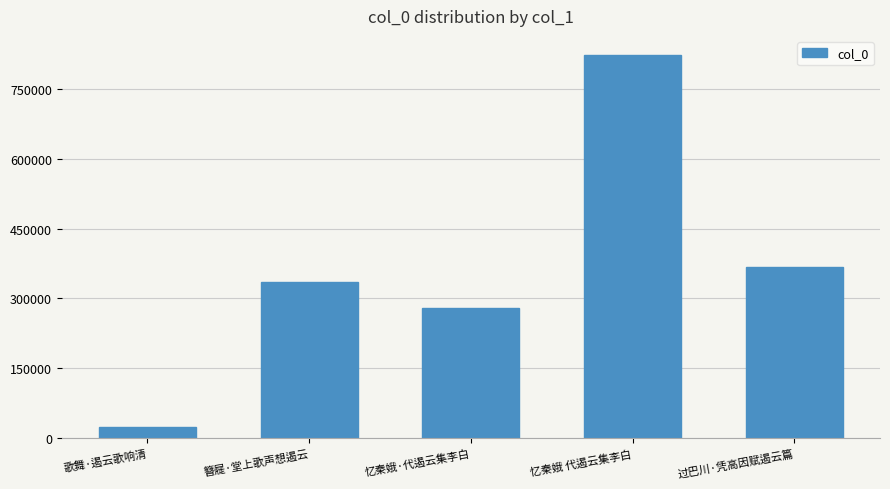

Reading right to left, what are all the values shown in this chart?

过巴川·凭高因赋遏云篇=367236	忆秦娥 代遏云集李白=822717	忆秦娥·代遏云集李白=279467	簪屣·堂上歌声想遏云=335766	歌舞·遏云歌响清=24091